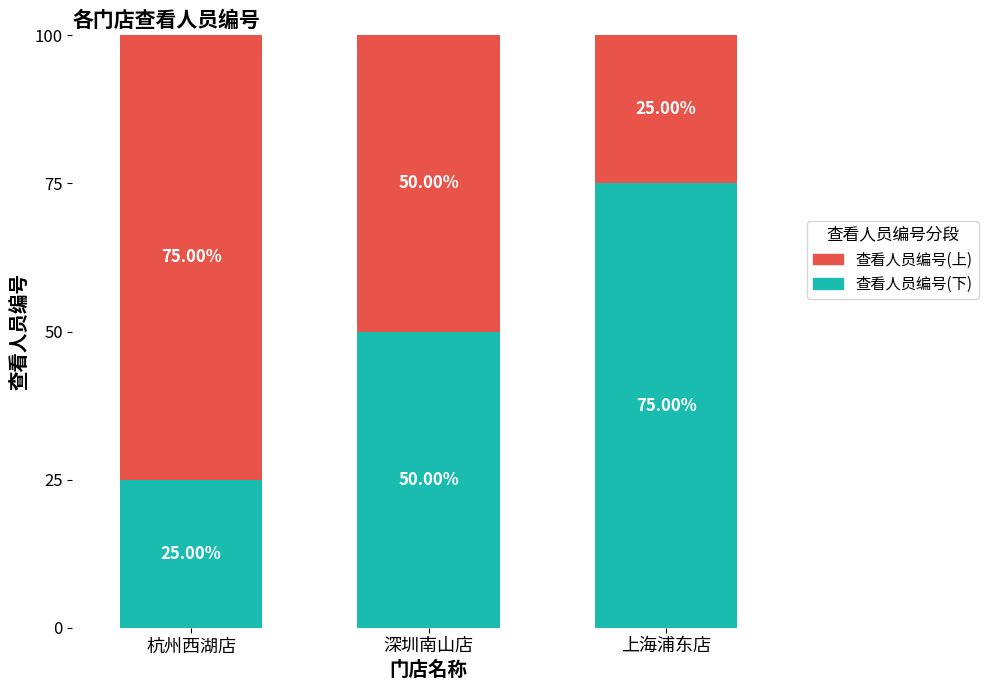

What is the sum of all 查看人员编号(下) values?

150